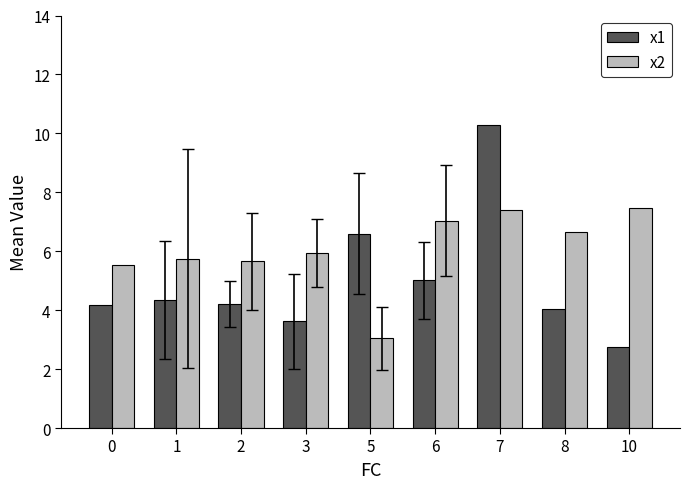

What is the difference between the x2 values at 7 and 2?

1.7